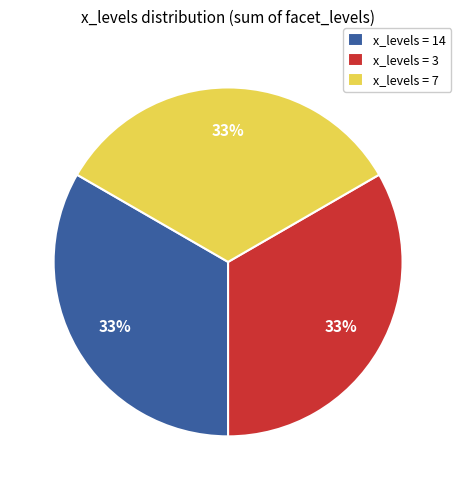

The x_levels = 14 slice represents 33% of the pie. True or false?

True